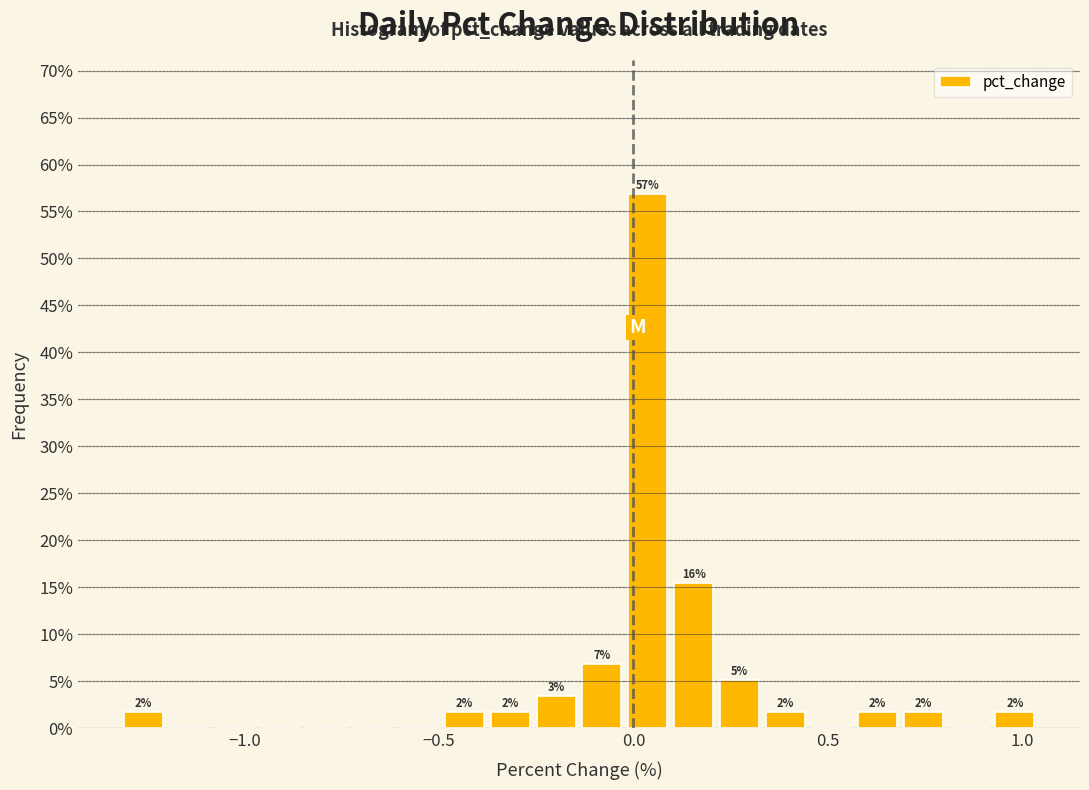

Read against the x-axis, roughly where is the centre of the tallest bar?

0.05